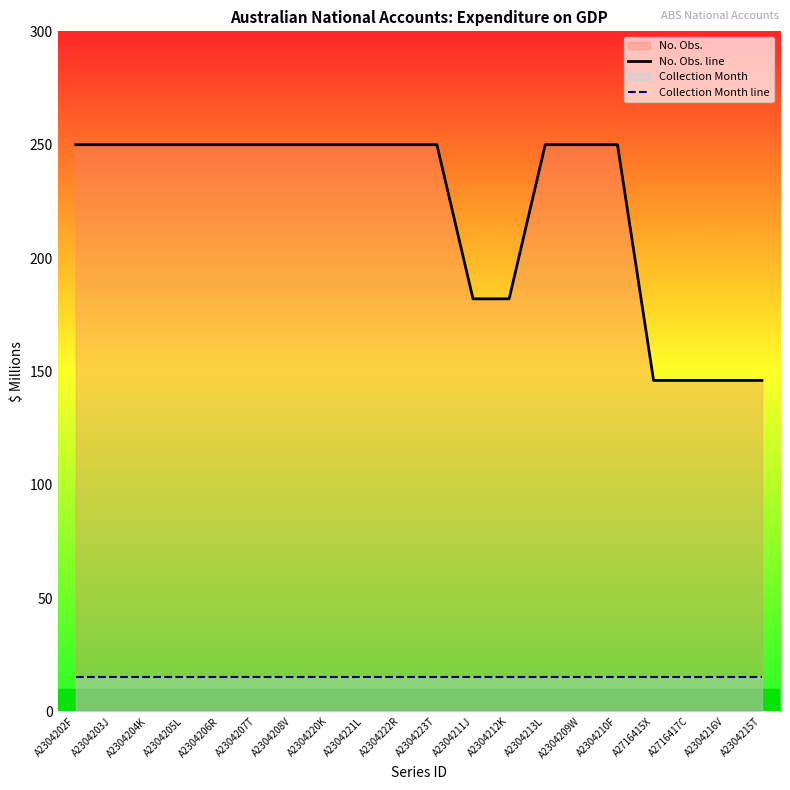

What is the average value of the Collection Month line series?

15